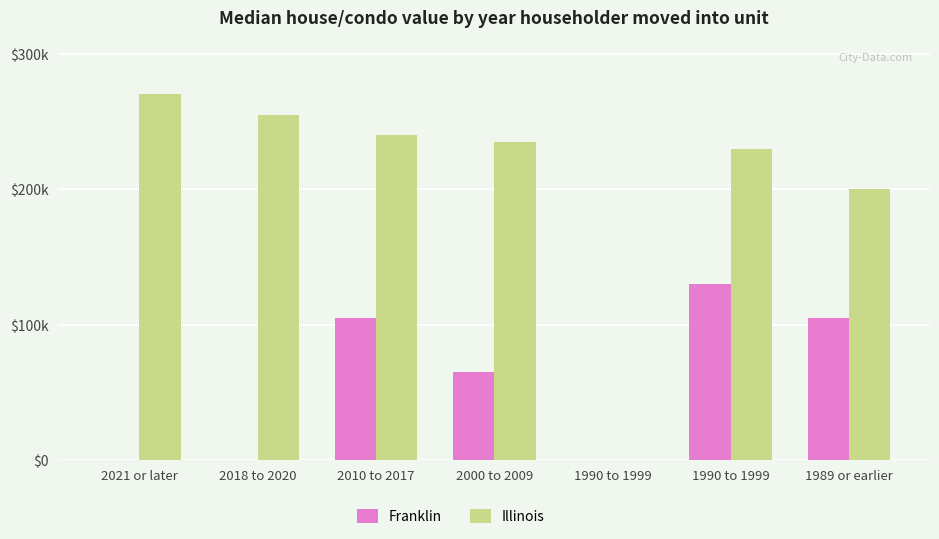

What are all the series names shown in the legend?

Franklin, Illinois